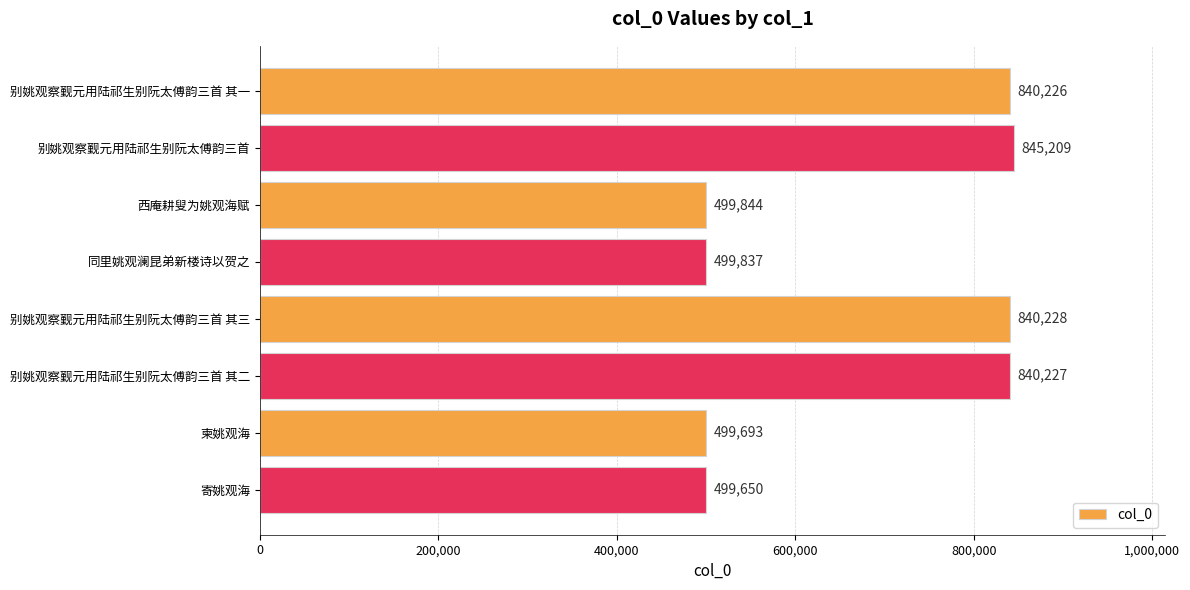

What is the sum of all values?

5364914